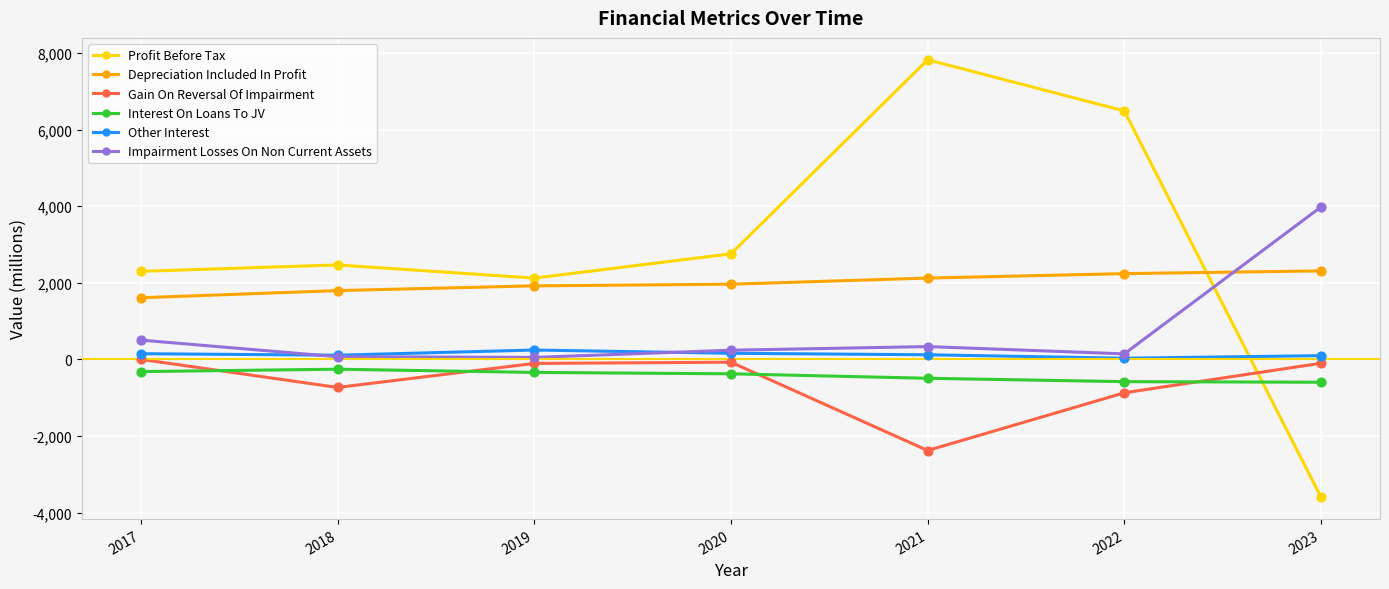

Which series has the largest range (max minus min)?

Profit Before Tax